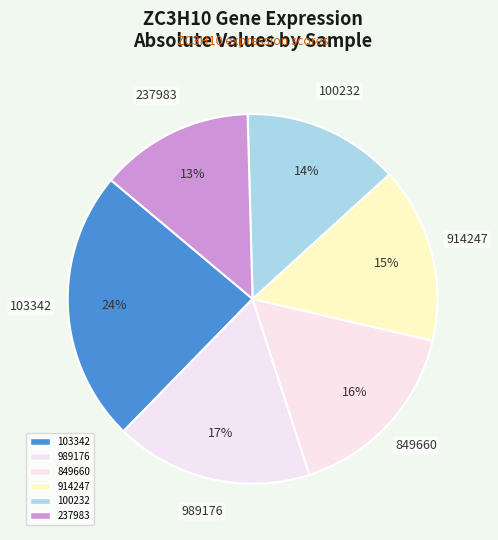

How many segments does this pie chart have?

6